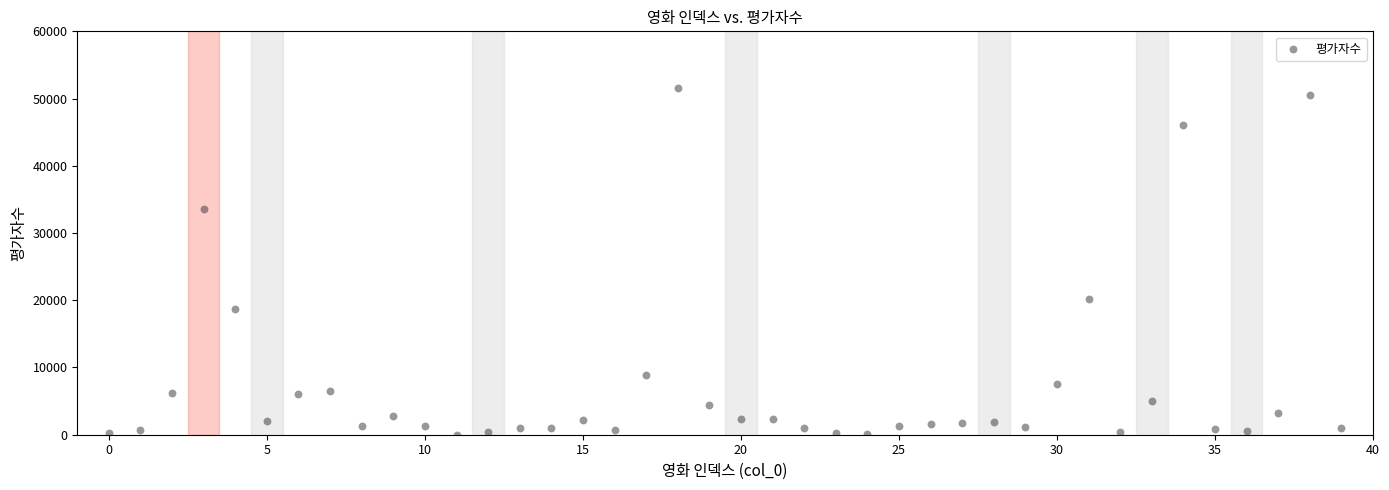

What Y value in the scatter plot is closest to 25815?

20198